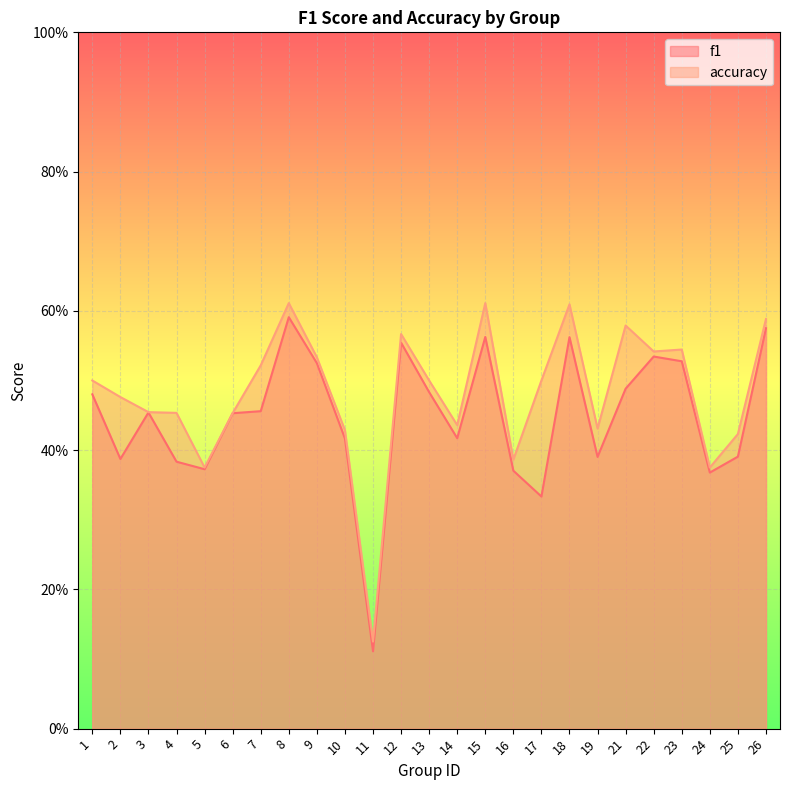

Which series changed the most between 1 and 6?

accuracy